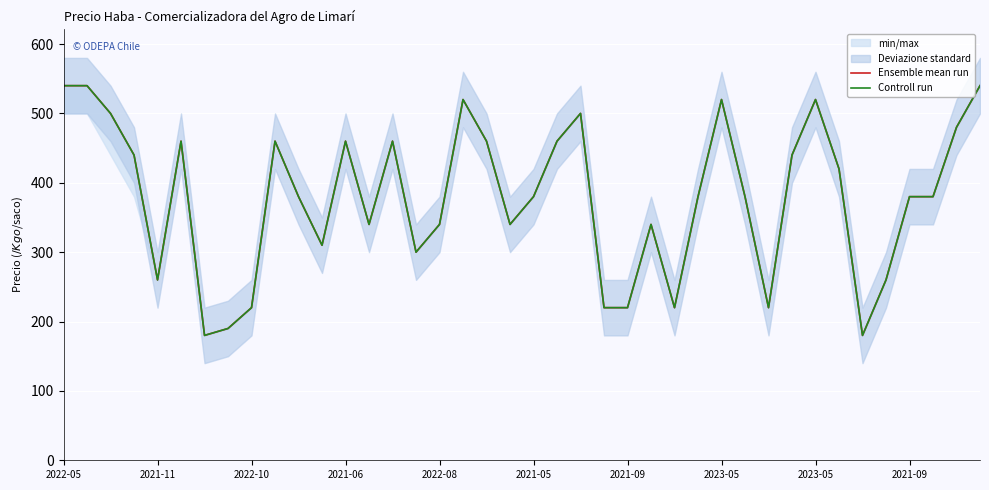

True or false: Controll run and Ensemble mean run intersect in this chart.

False